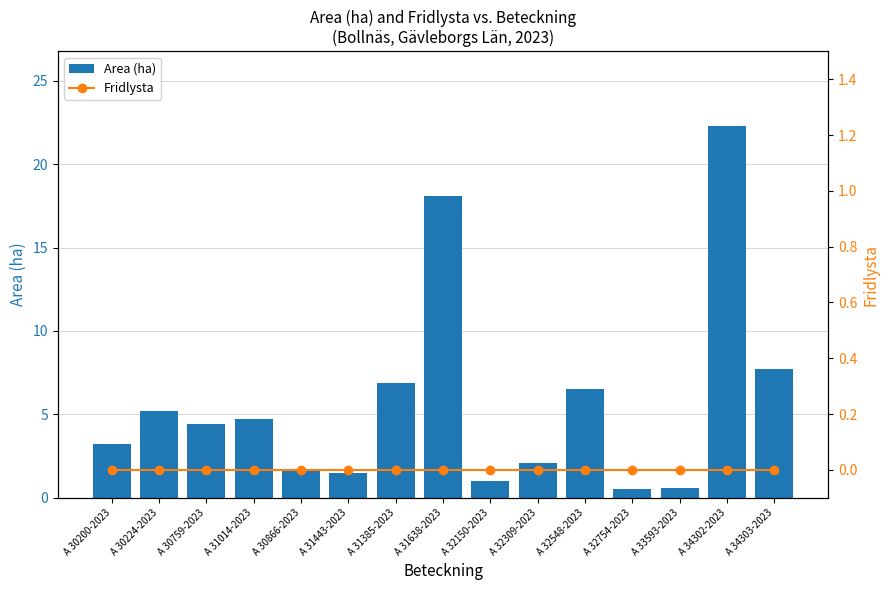

What are all the series names shown in the legend?

Area (ha), Fridlysta